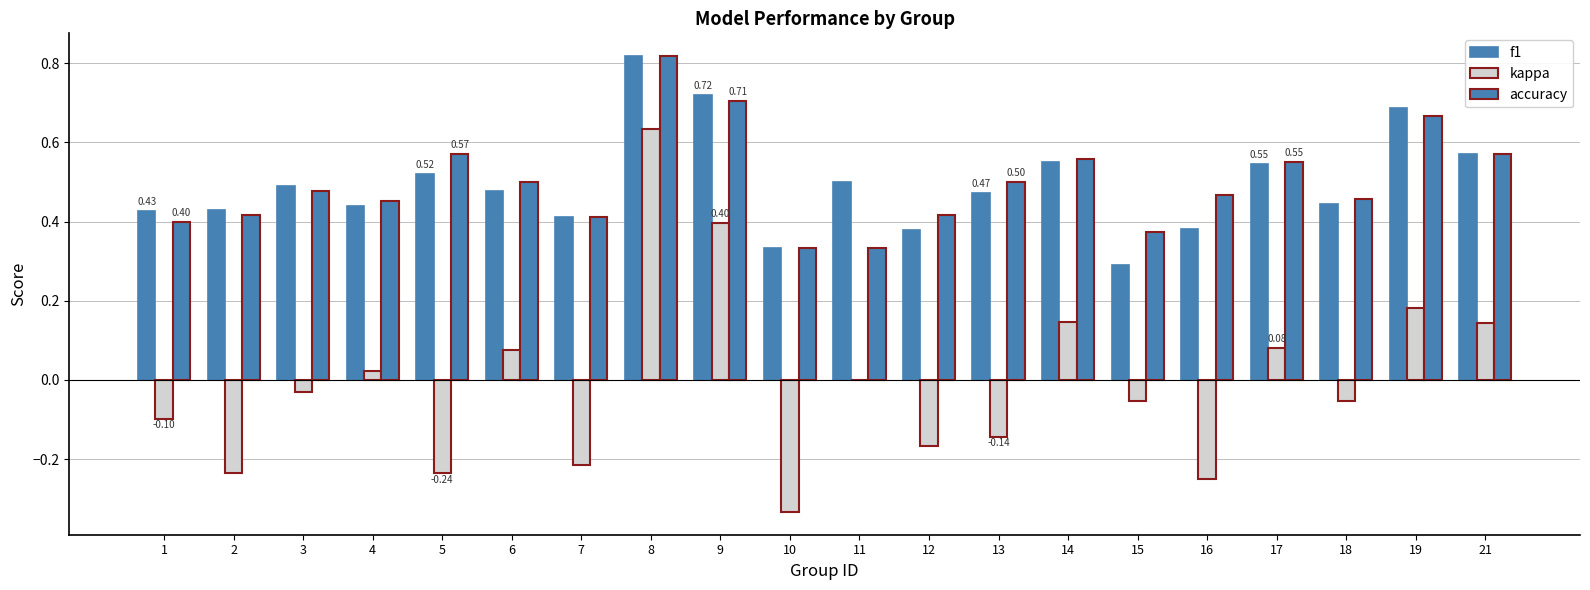

Which series has the largest range (max minus min)?

kappa